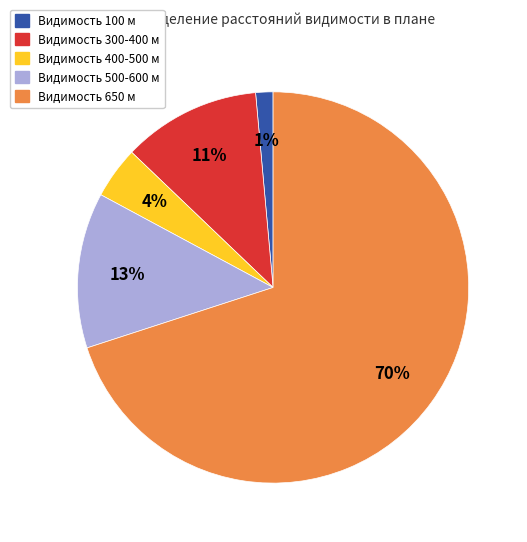

Rank the categories by value from lowest to highest.

Видимость 100 м, Видимость 400-500 м, Видимость 300-400 м, Видимость 500-600 м, Видимость 650 м